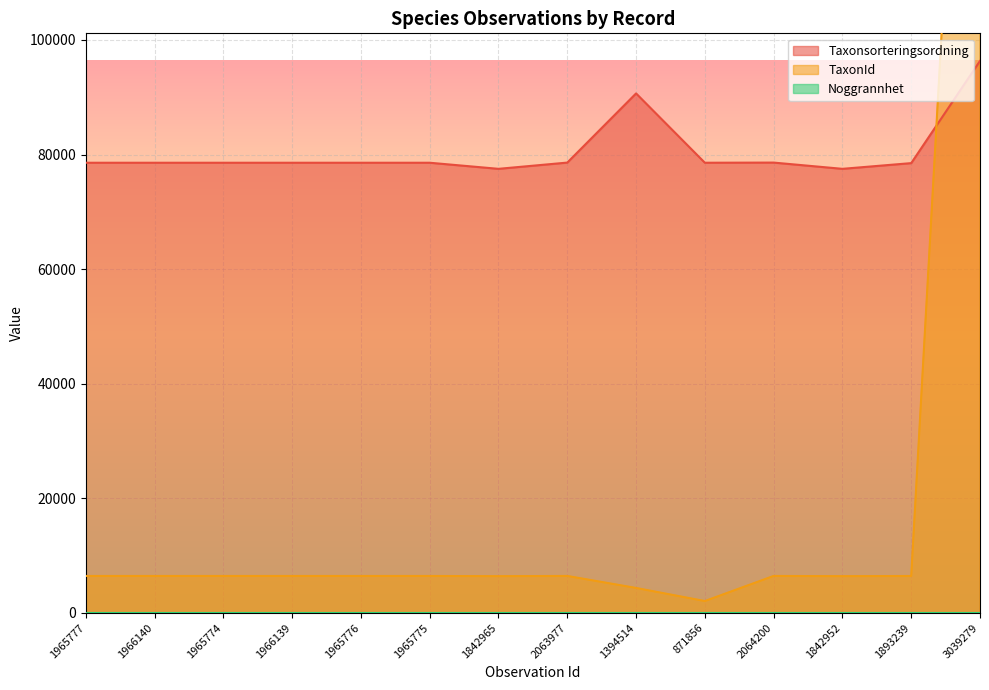

The Taxonsorteringsordning series shows 77505 at 1842952. True or false?

True